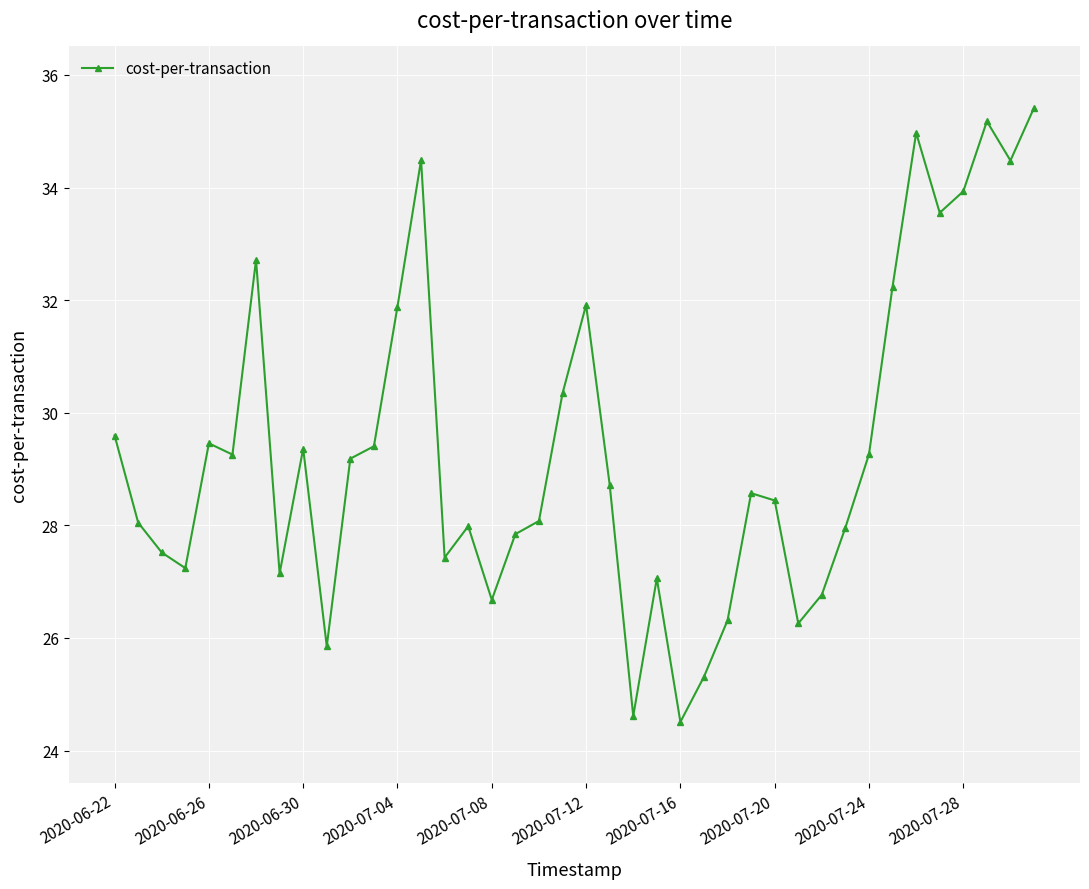

What is the value of the 35th point from the left?

35.0